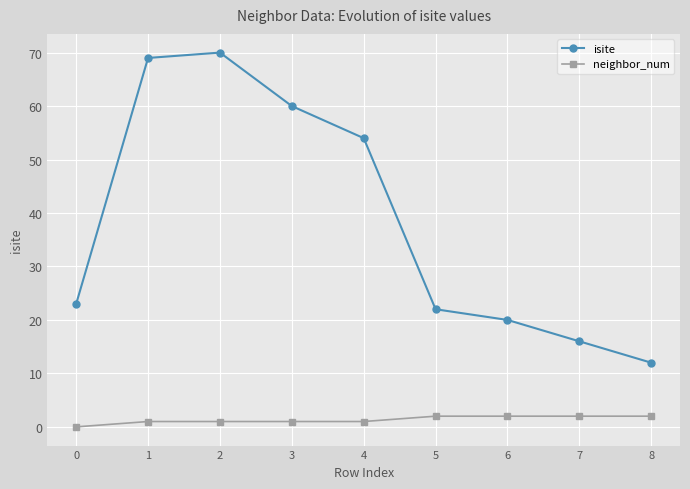

What is the average value of the isite series?

38